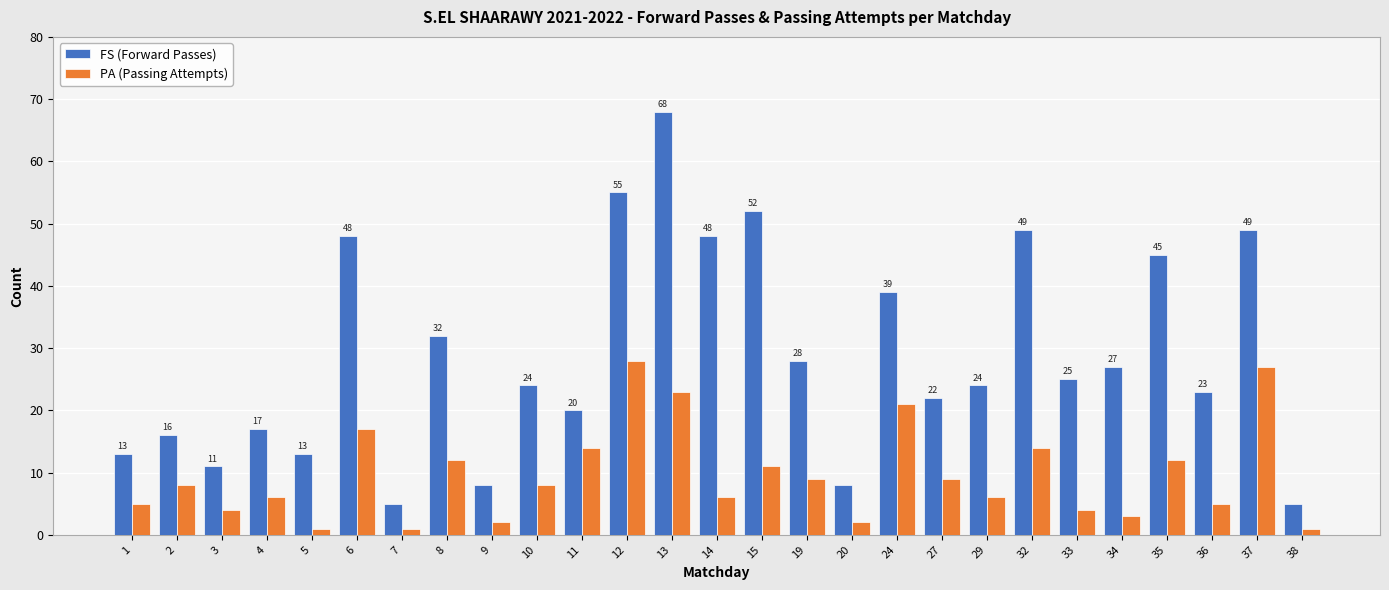

What is the difference between the maximum and second lowest values in the FS (Forward Passes) series?

63